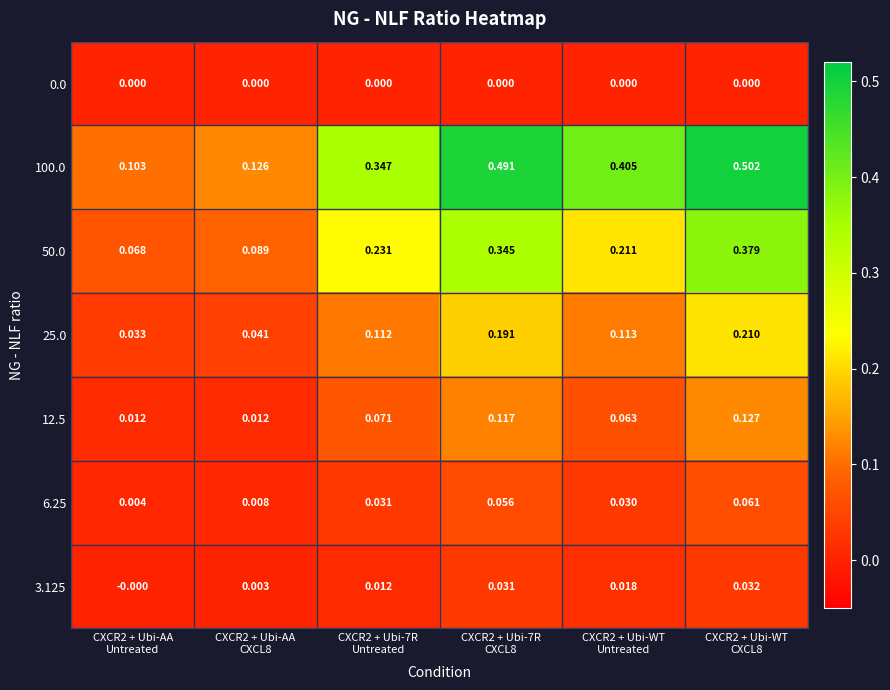

What is the total value across all series at CXCR2 + Ubi-7R
CXCL8?

1.2